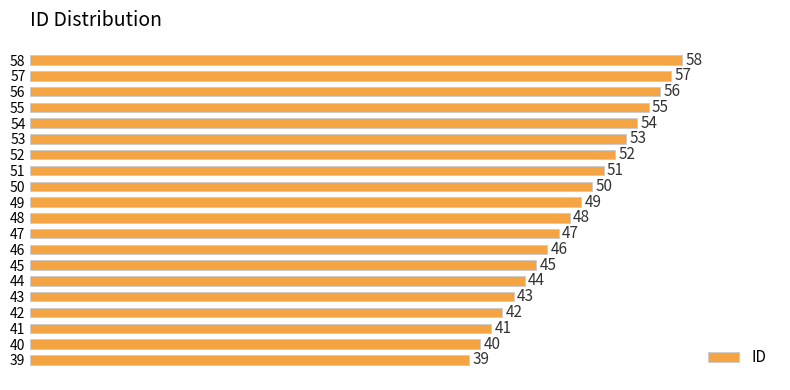

List the labels in order of value, smallest first.

39, 40, 41, 42, 43, 44, 45, 46, 47, 48, 49, 50, 51, 52, 53, 54, 55, 56, 57, 58